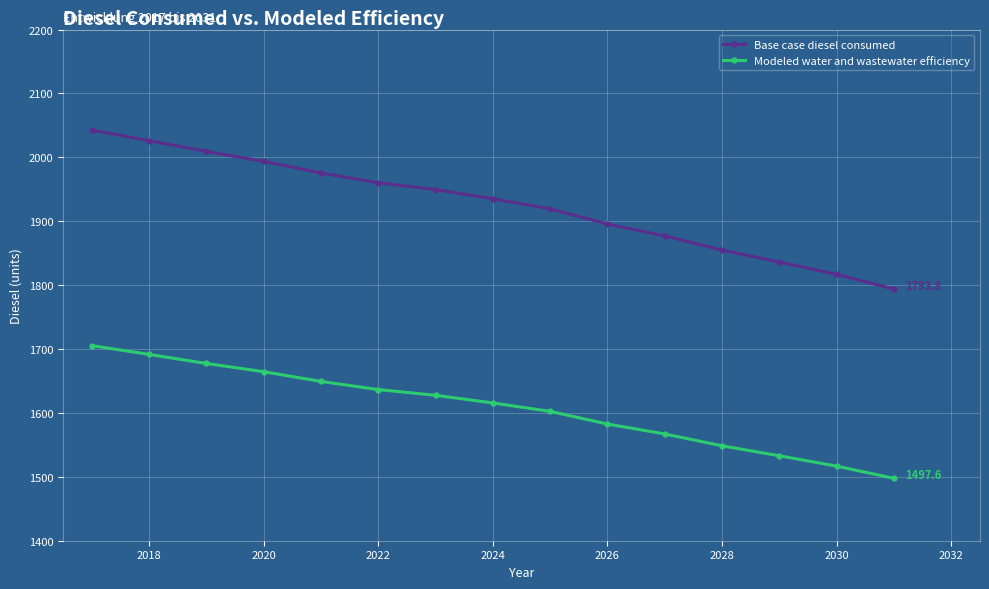

What is the value of the Modeled water and wastewater efficiency point at the 14th from the left?

1516.7